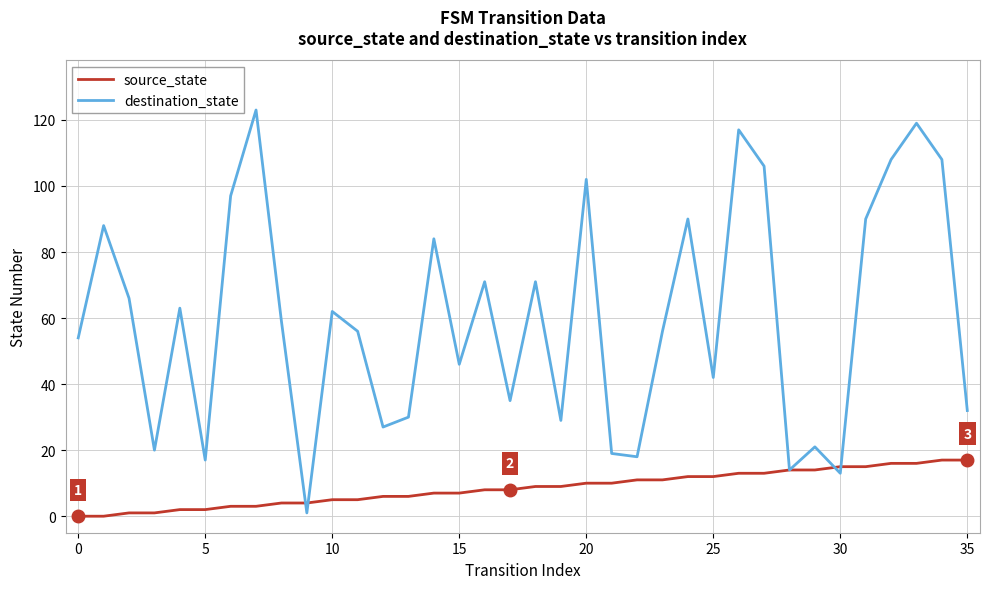

Which series has the largest total across all categories?

destination_state